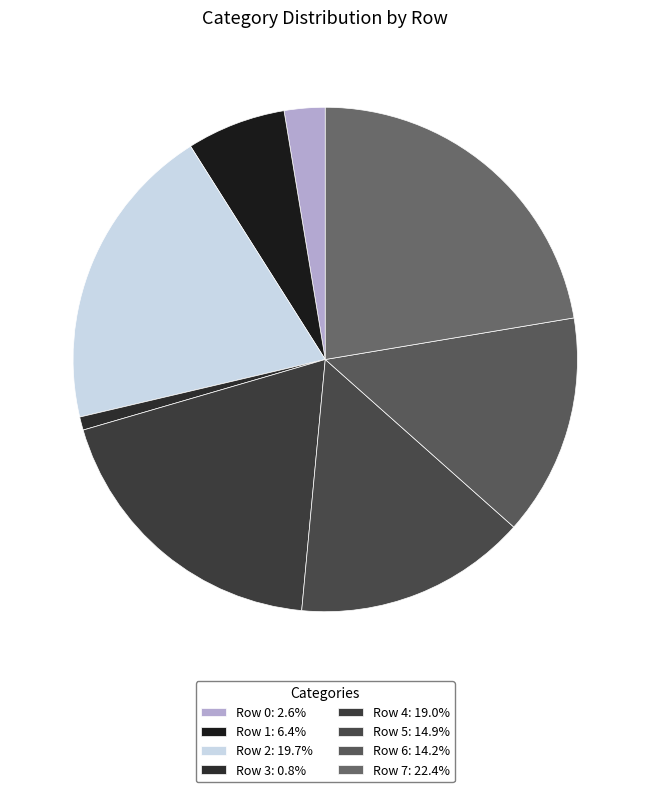

Count the number of slices in the pie.

8